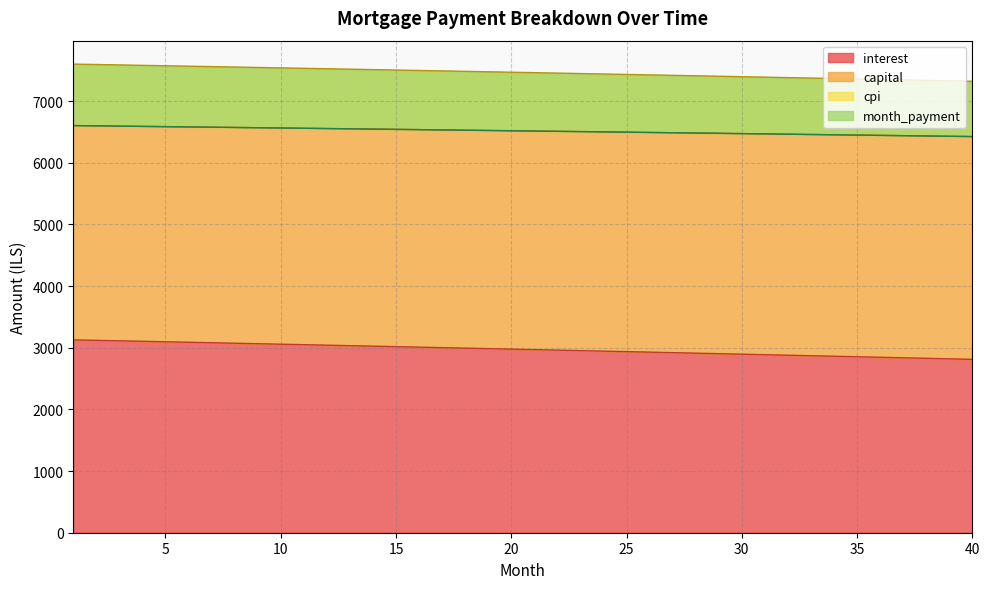

What are all the series names shown in the legend?

interest, capital, cpi, month_payment